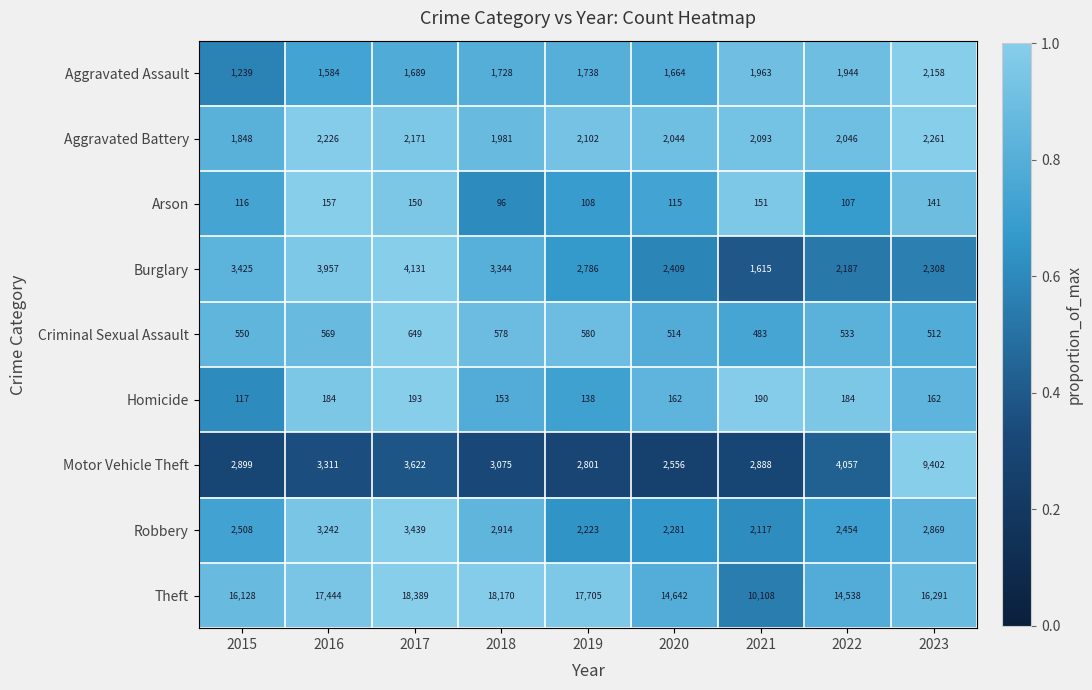

What is the maximum value for Homicide?

193